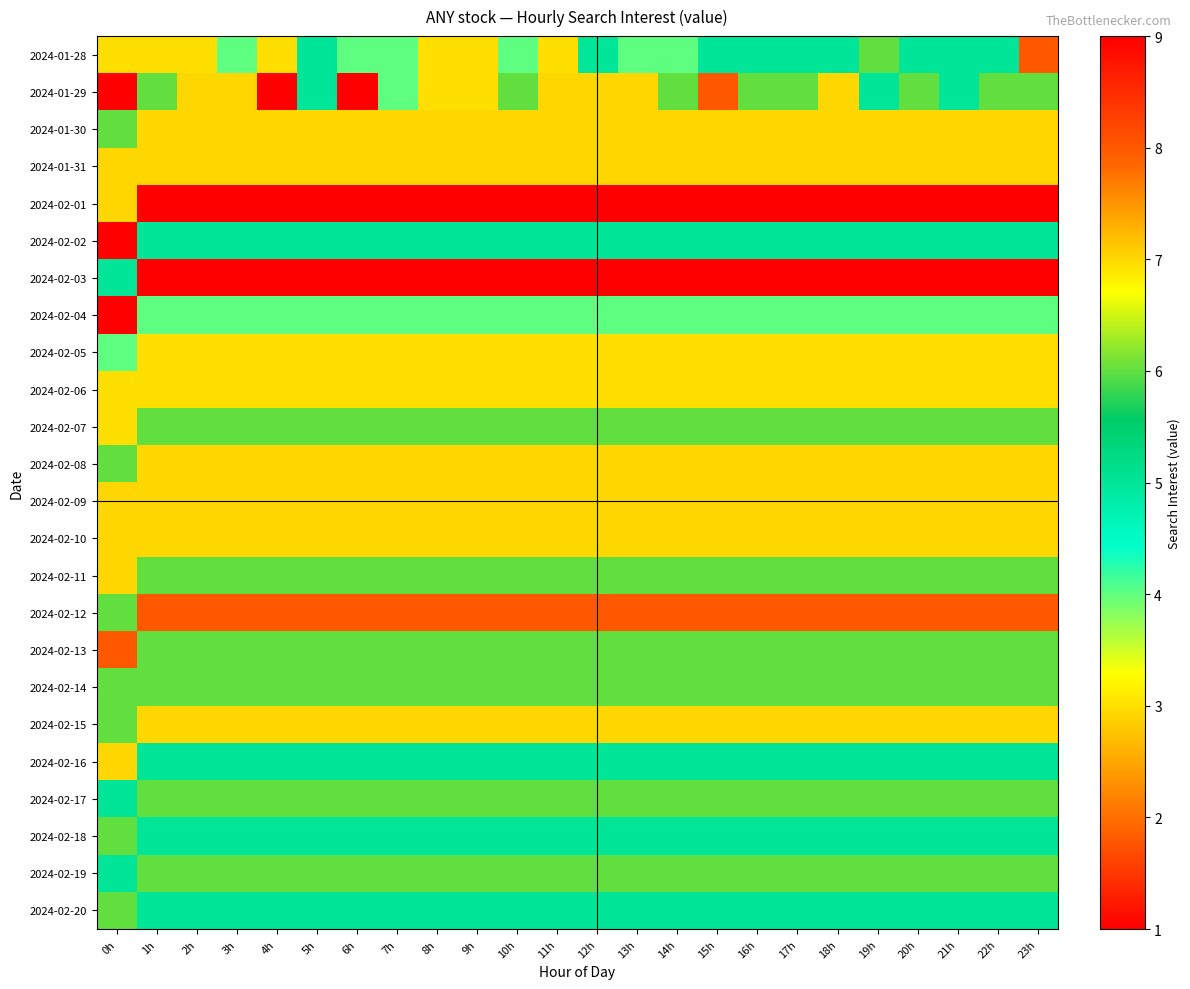

Which series has the widest spread of values?

2024-01-29